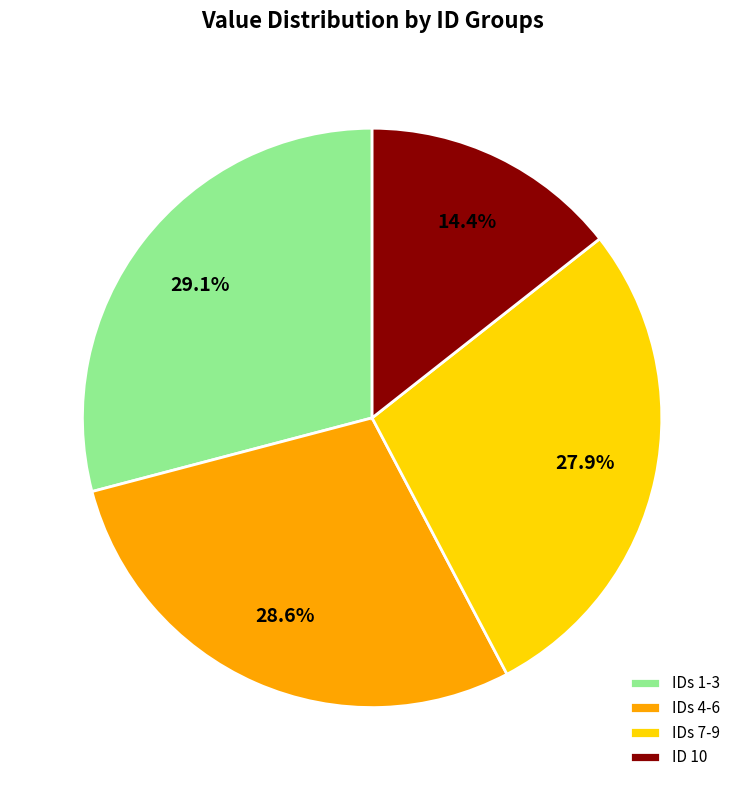

Combined, what portion of the pie is IDs 7-9 and IDs 1-3?

57.0%